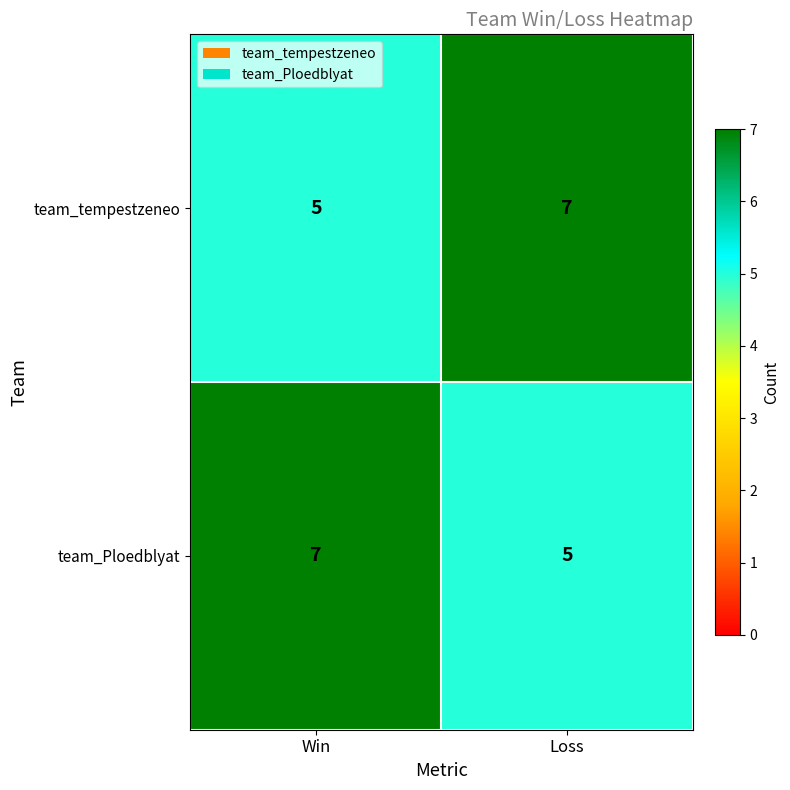

Reading right to left, list all the values displayed in this chart.

team_tempestzeneo: Loss=7	Win=5
team_Ploedblyat: Loss=5	Win=7